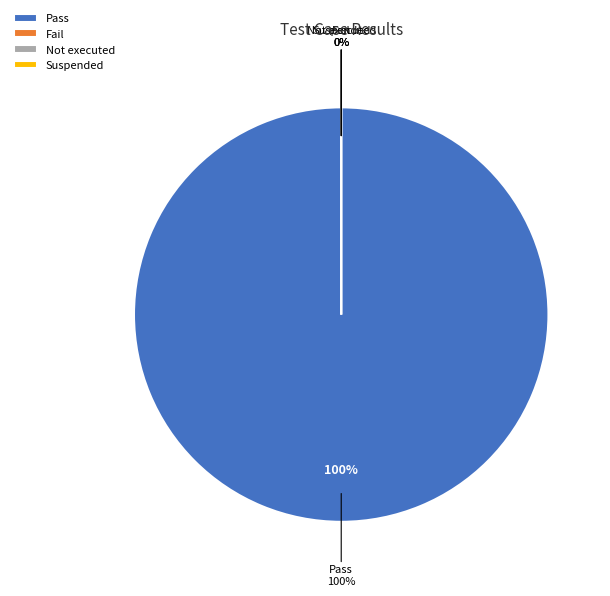

Is there any slice that represents more than half of the pie?

Yes